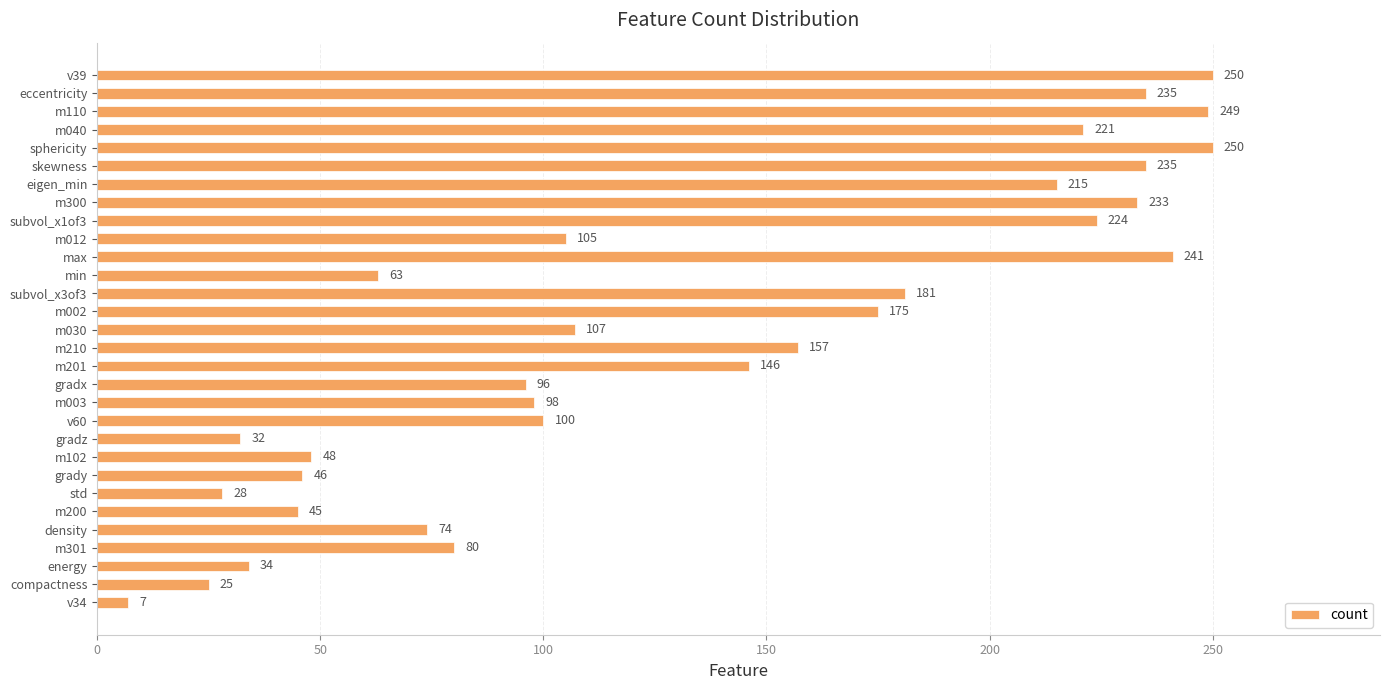

What is the greatest value displayed?

250